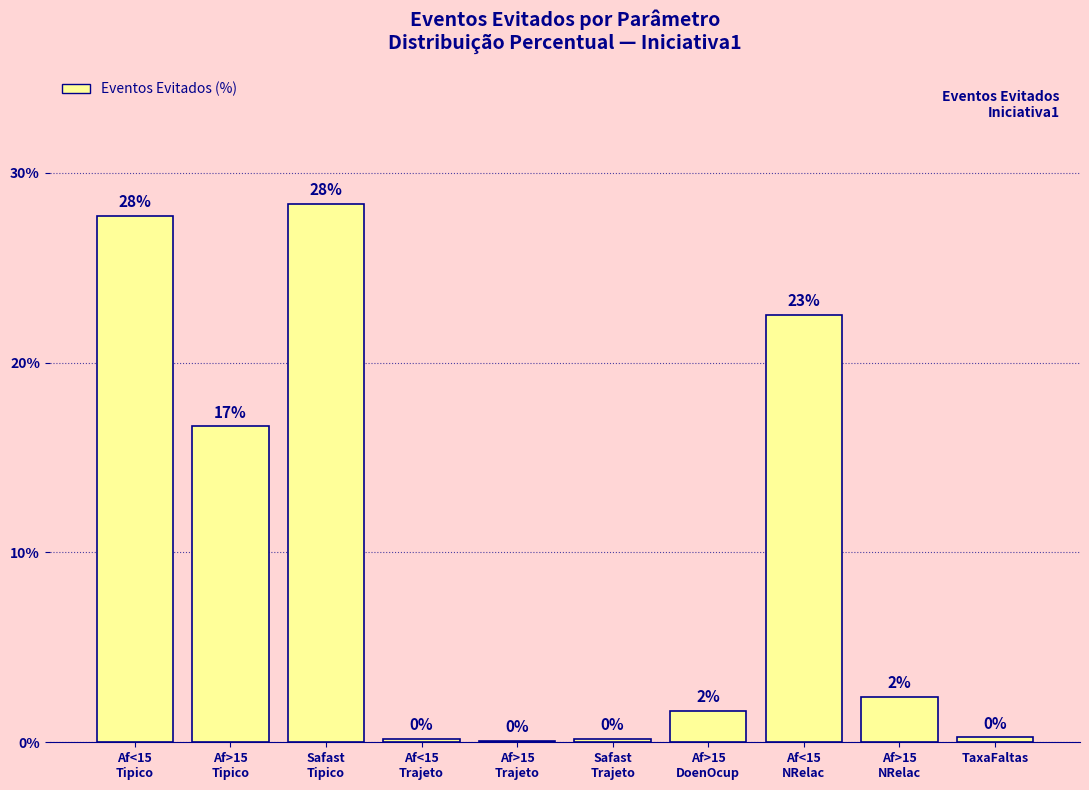

Are the bars horizontal?

No